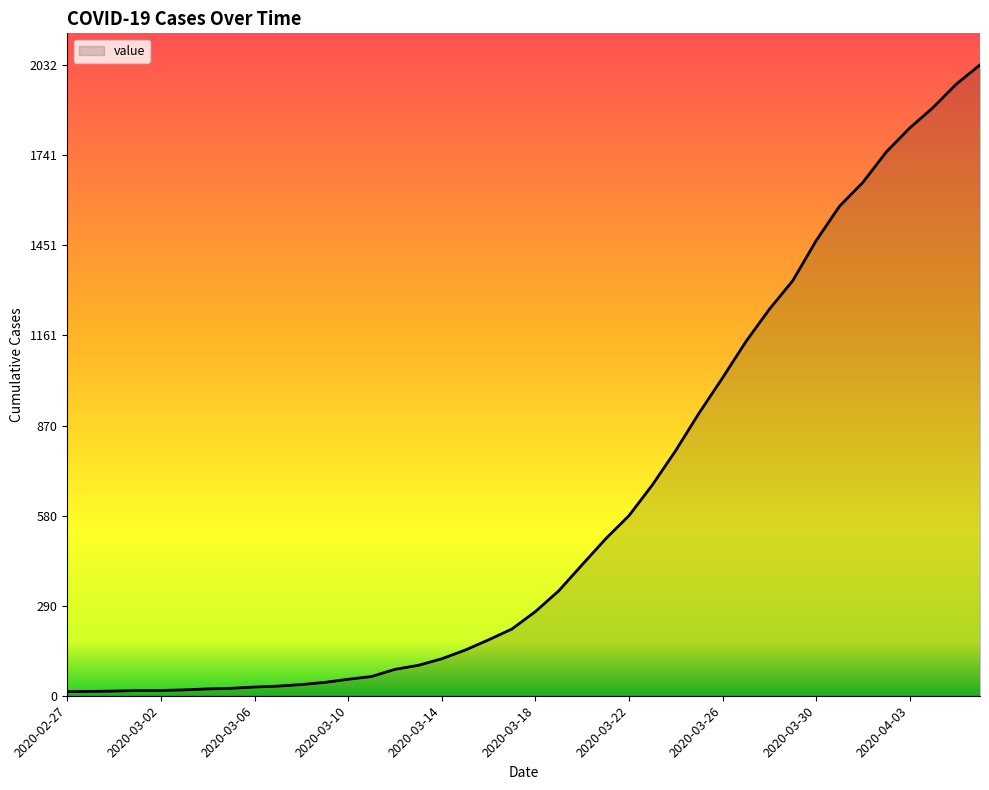

What is the greatest value displayed?

2032